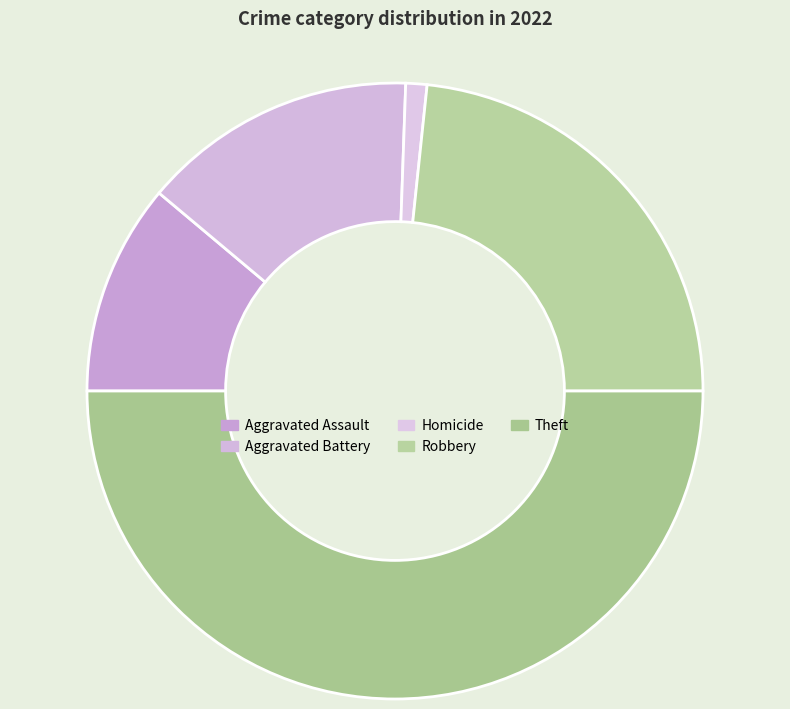

Which slice is the smallest?

Homicide